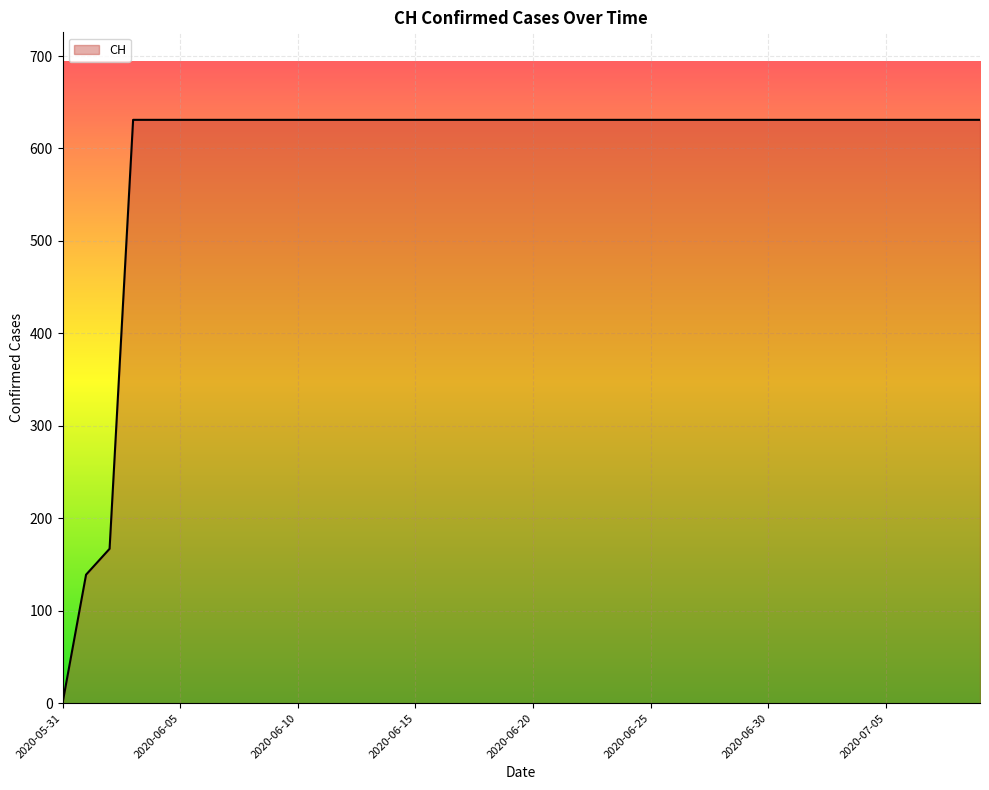

What is the difference between the maximum and minimum values?

631